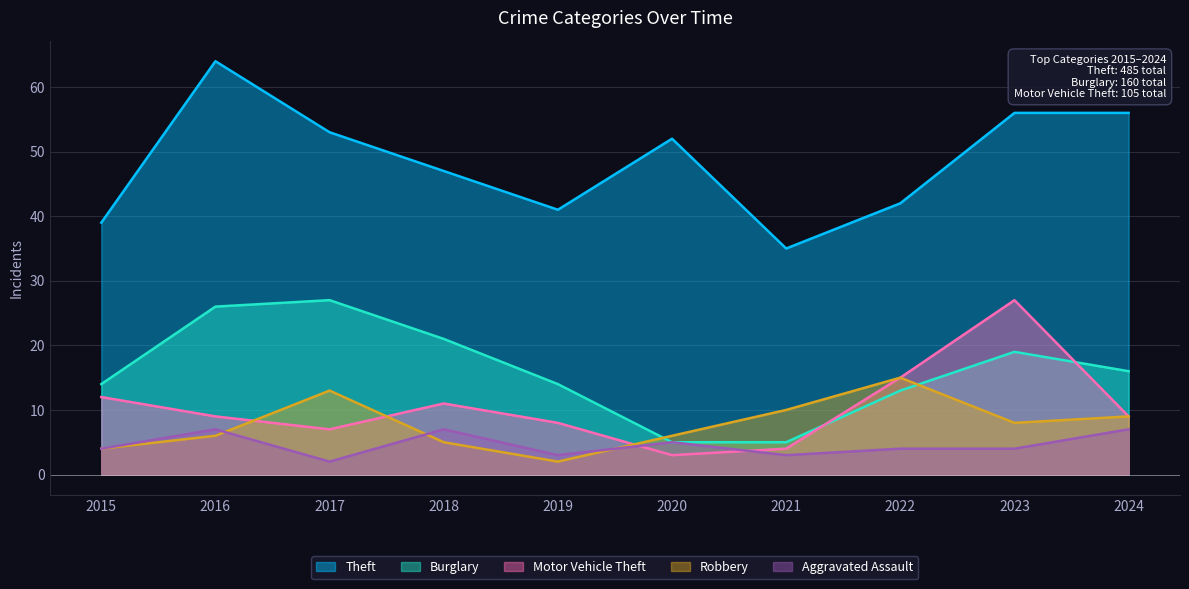

What is the value of the Robbery point at the 8th from the left?

15